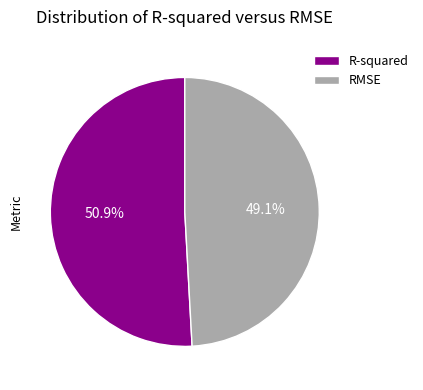

To the nearest percent, what is the difference between the RMSE and R-squared slice percentages?

2%